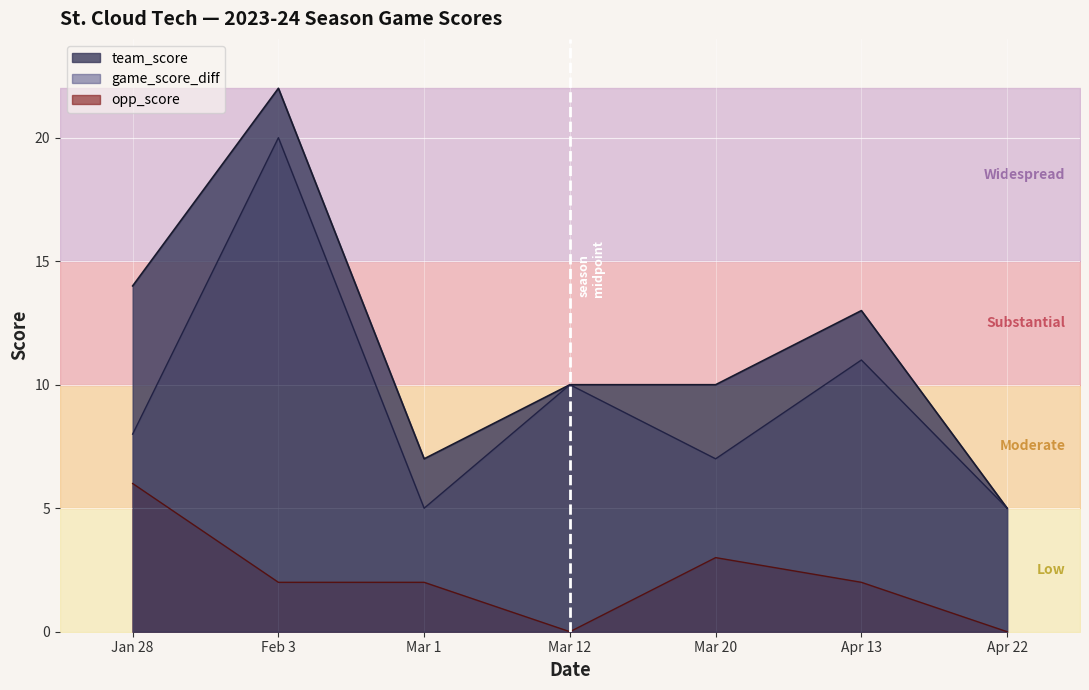

The game_score_diff series shows 1 at Apr 22. True or false?

False